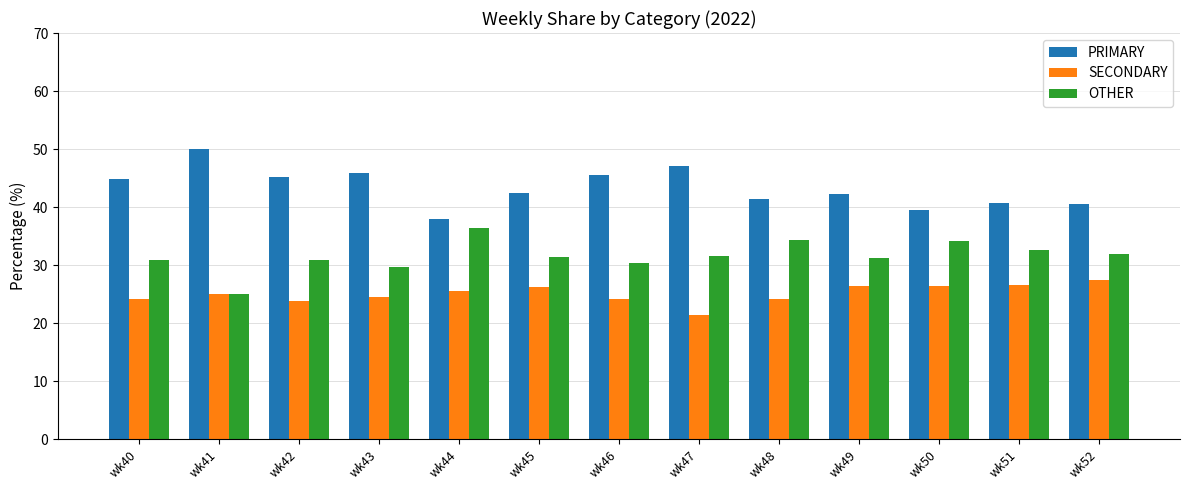

Rank the series at wk51 from highest to lowest value.

PRIMARY, OTHER, SECONDARY